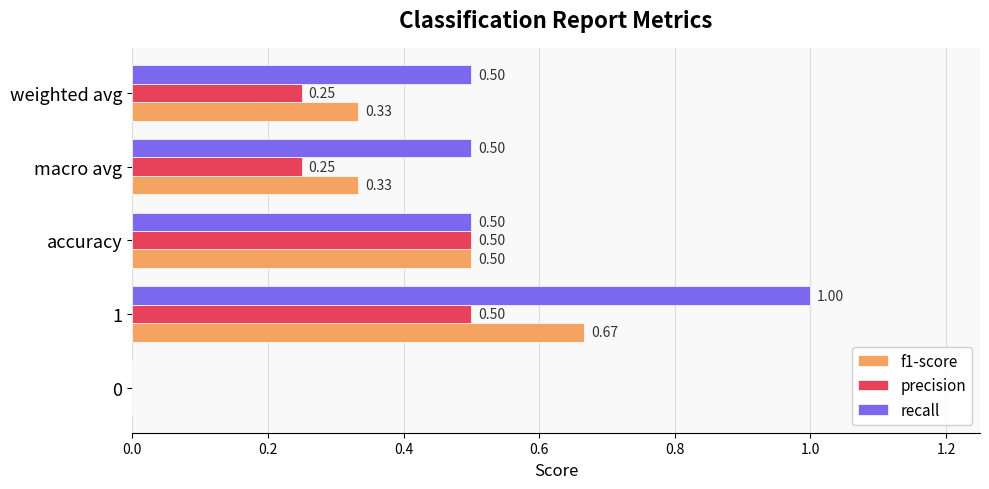

Which series has the largest total across all categories?

recall